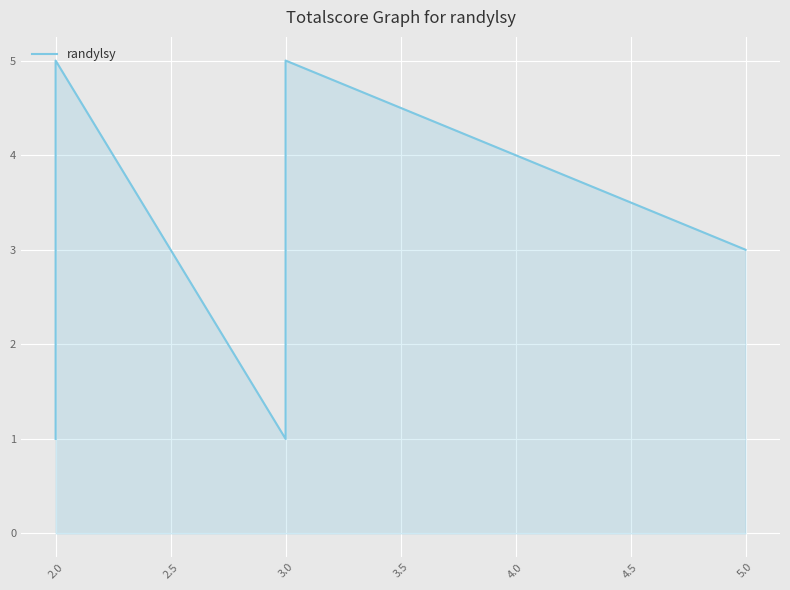

What is the maximum value shown in the chart?

5